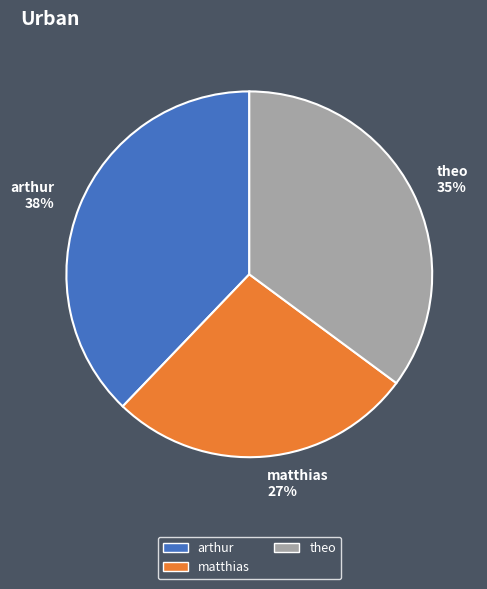

Which has a higher value, arthur or theo?

arthur